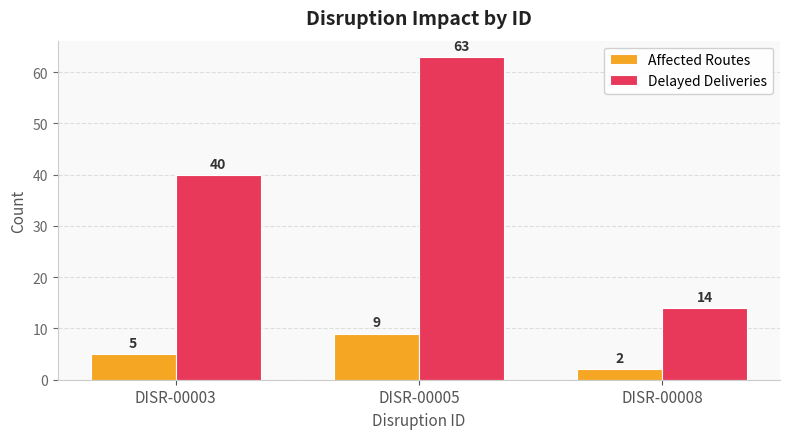

How many series are shown in this chart?

2